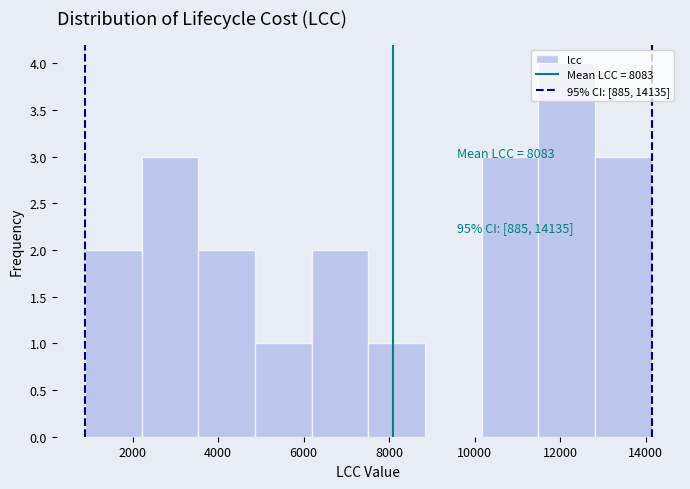

Which range on the x-axis has the tallest bar?

11400 to 12800